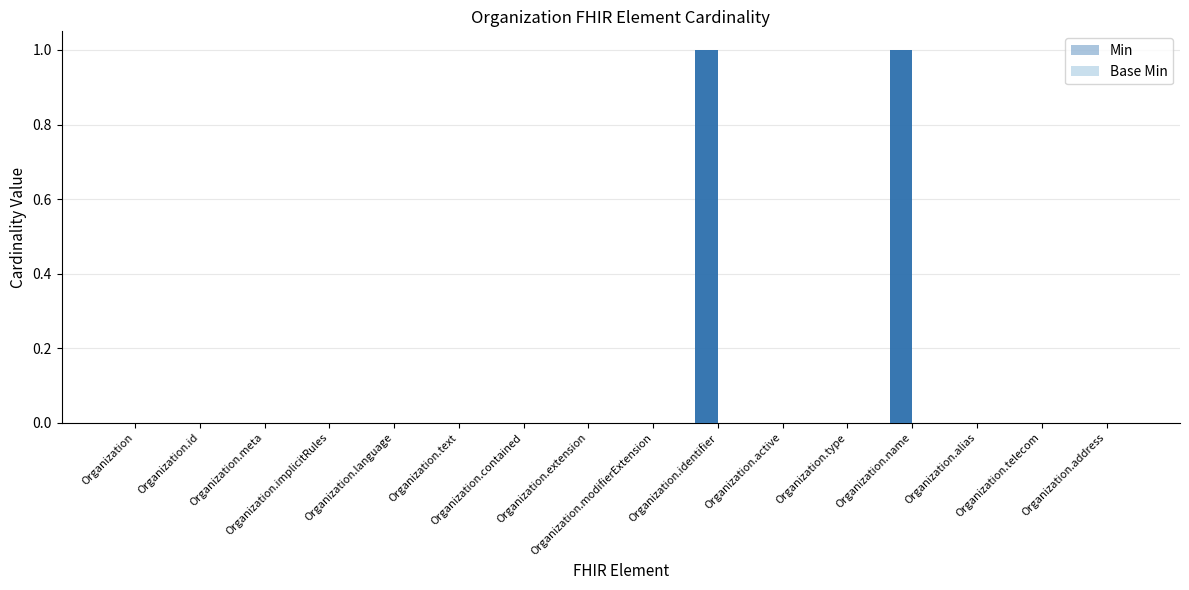

Is it true that Min equals 0 at Organization?

True